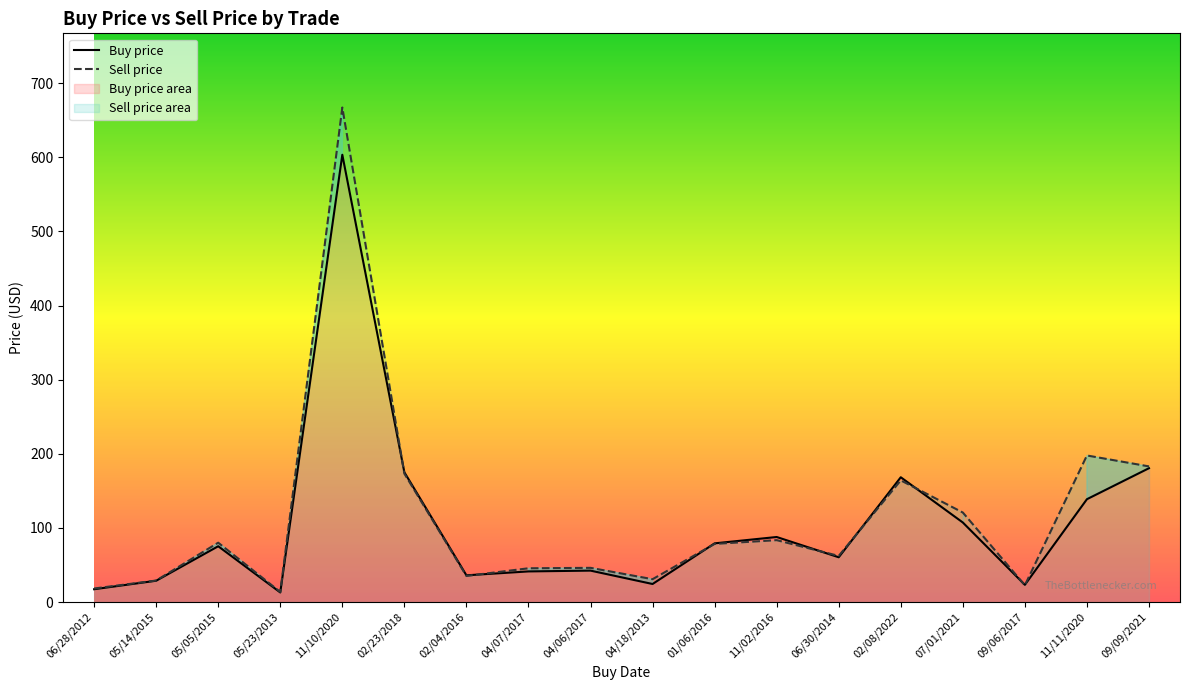

What is the label of the 9th point from the left?

04/06/2017